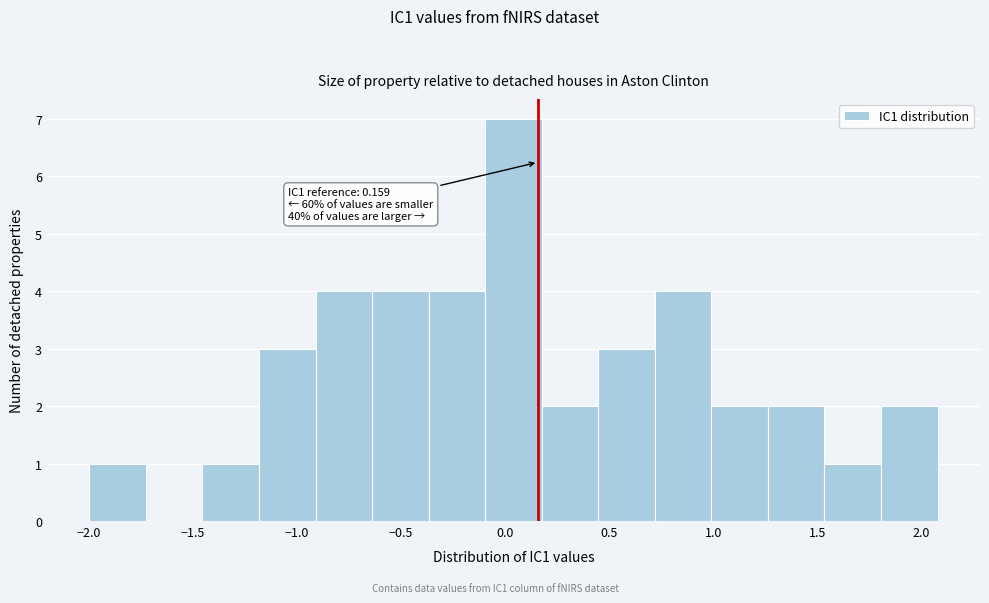

Over which range of the x-axis is the bar tallest?

-0.10 to 0.20